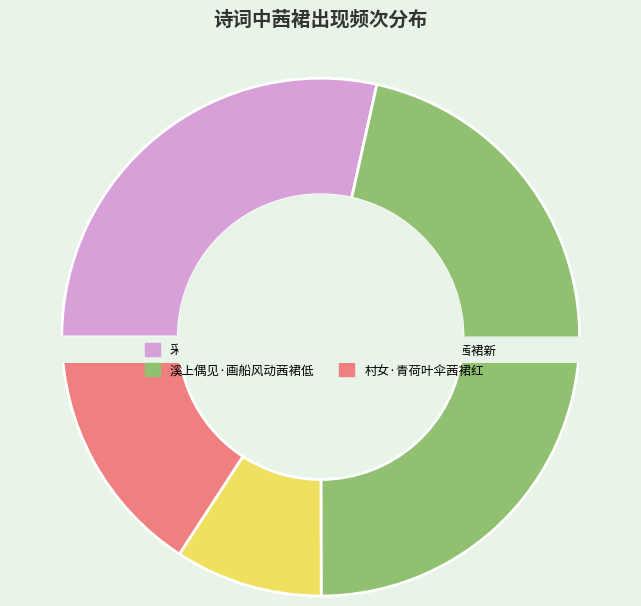

Is 江南意·湘裙剪就茜裙新 the majority of the pie?

No